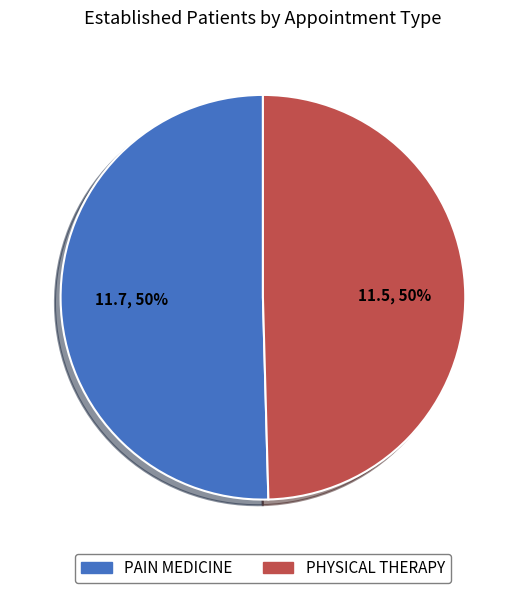

To the nearest percent, what is the combined percentage of PAIN MEDICINE and PHYSICAL THERAPY?

100%